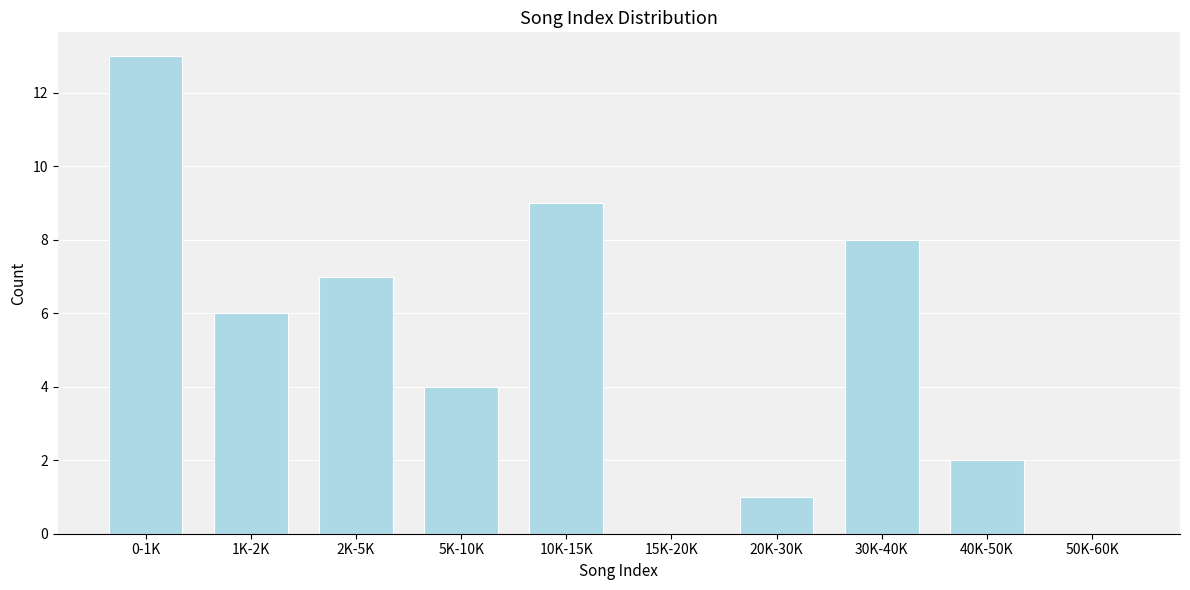

Reading right to left, what are all the values shown in this chart?

50K-60K=0	40K-50K=2	30K-40K=8	20K-30K=1	15K-20K=0	10K-15K=9	5K-10K=4	2K-5K=7	1K-2K=6	0-1K=13